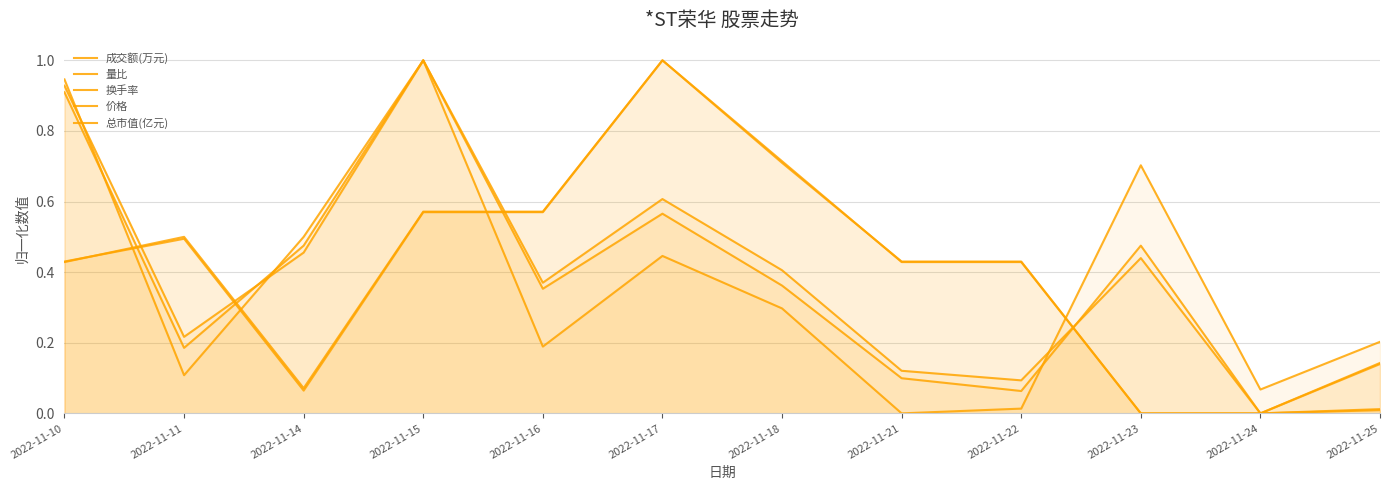

What is the difference between the 价格 values at 2022-11-11 and 2022-11-21?

0.1